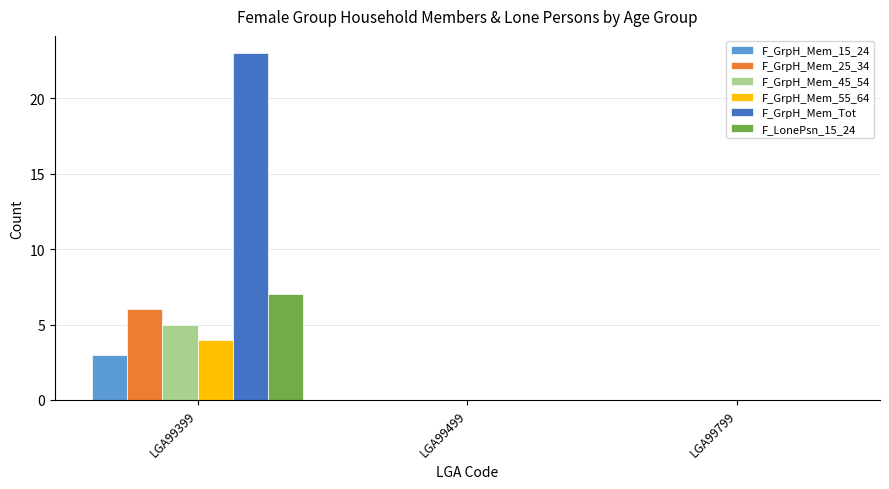

Which series has the largest total across all categories?

F_GrpH_Mem_Tot